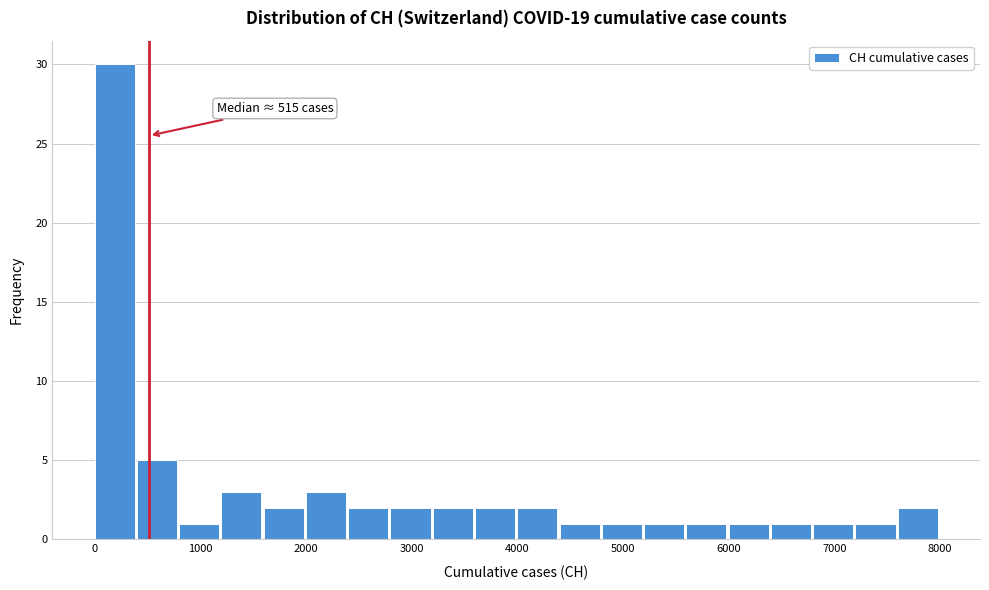

Over which range of the x-axis is the bar tallest?

0 to 400